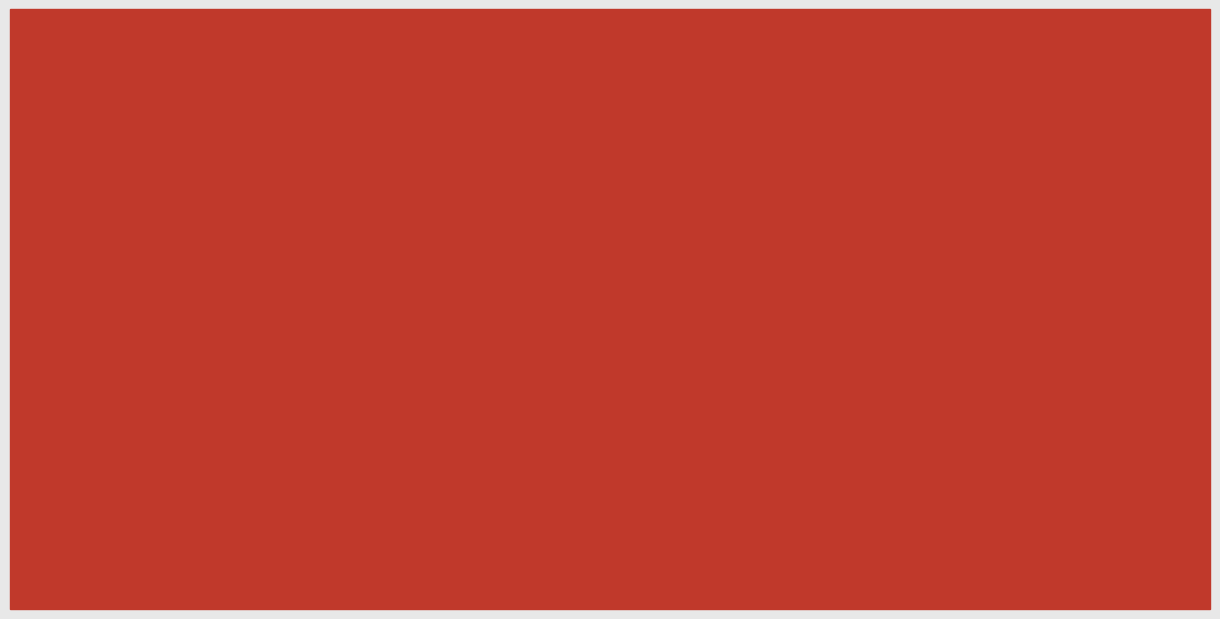

What is the value of the install bar at the 1st from the left?

20543